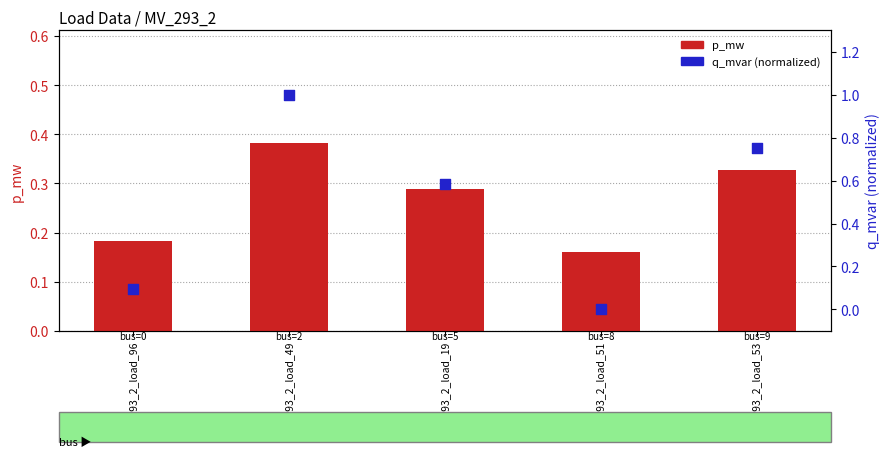

Which series contains the highest Y value?

q_mvar (normalized)